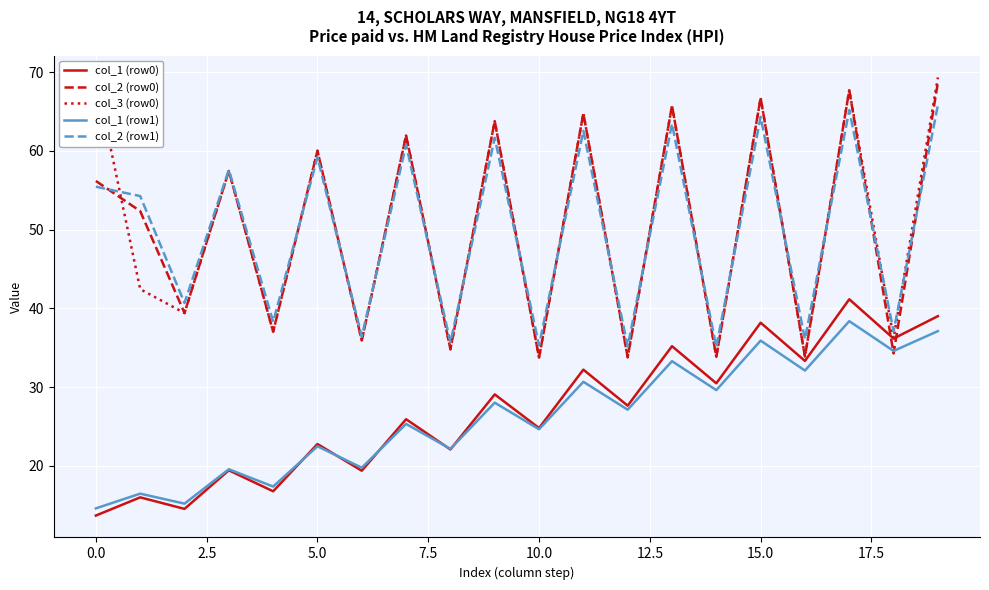

True or false: col_1 (row1) and col_2 (row1) intersect in this chart.

False